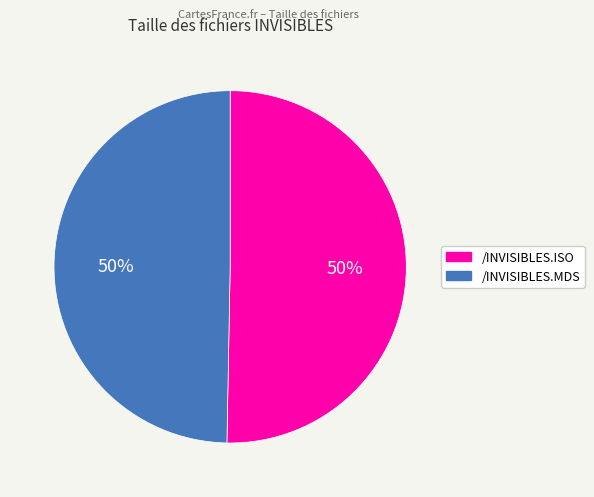

Do /INVISIBLES.ISO and /INVISIBLES.MDS together represent more than half of the pie?

Yes